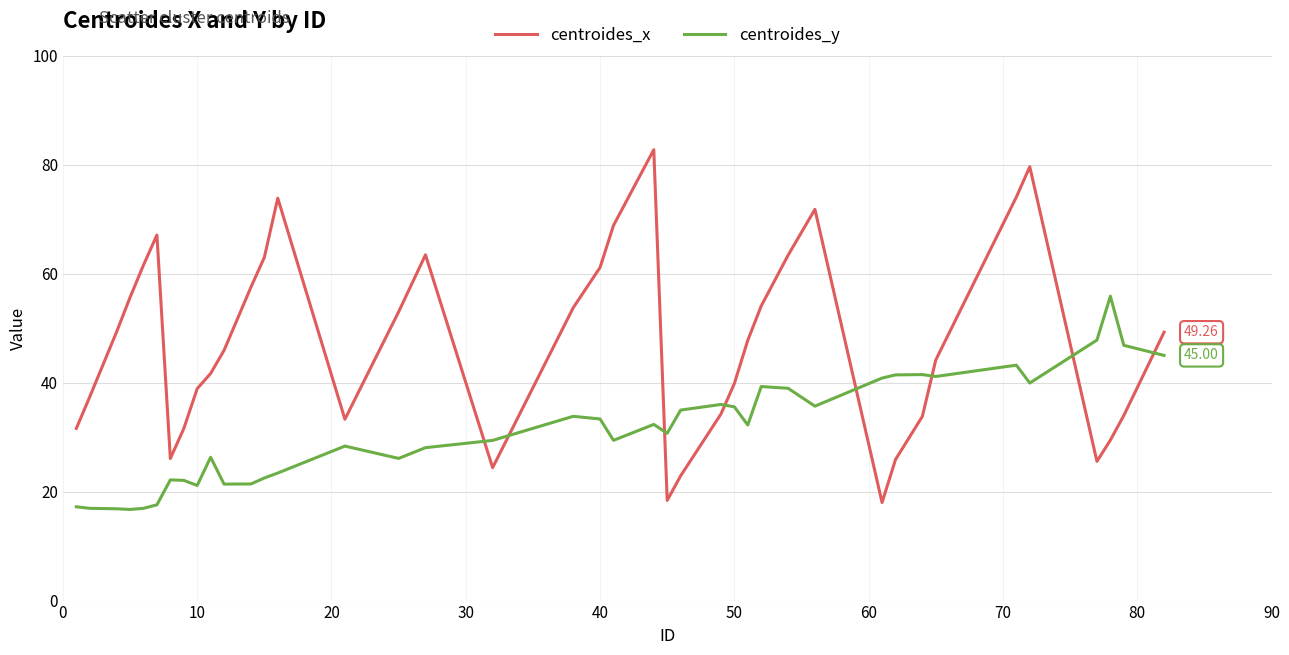

Which series has the widest spread of values?

centroides_x